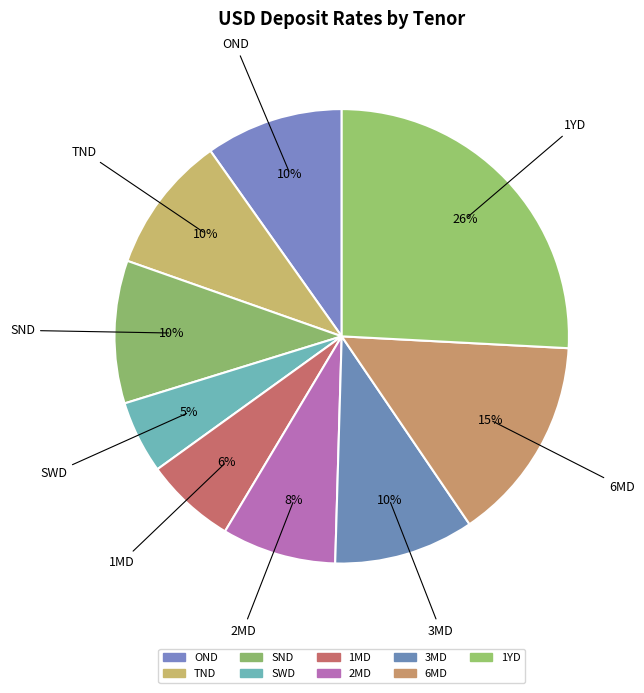

Rank the categories by value from highest to lowest.

1YD, 6MD, SND, 3MD, OND, TND, 2MD, 1MD, SWD